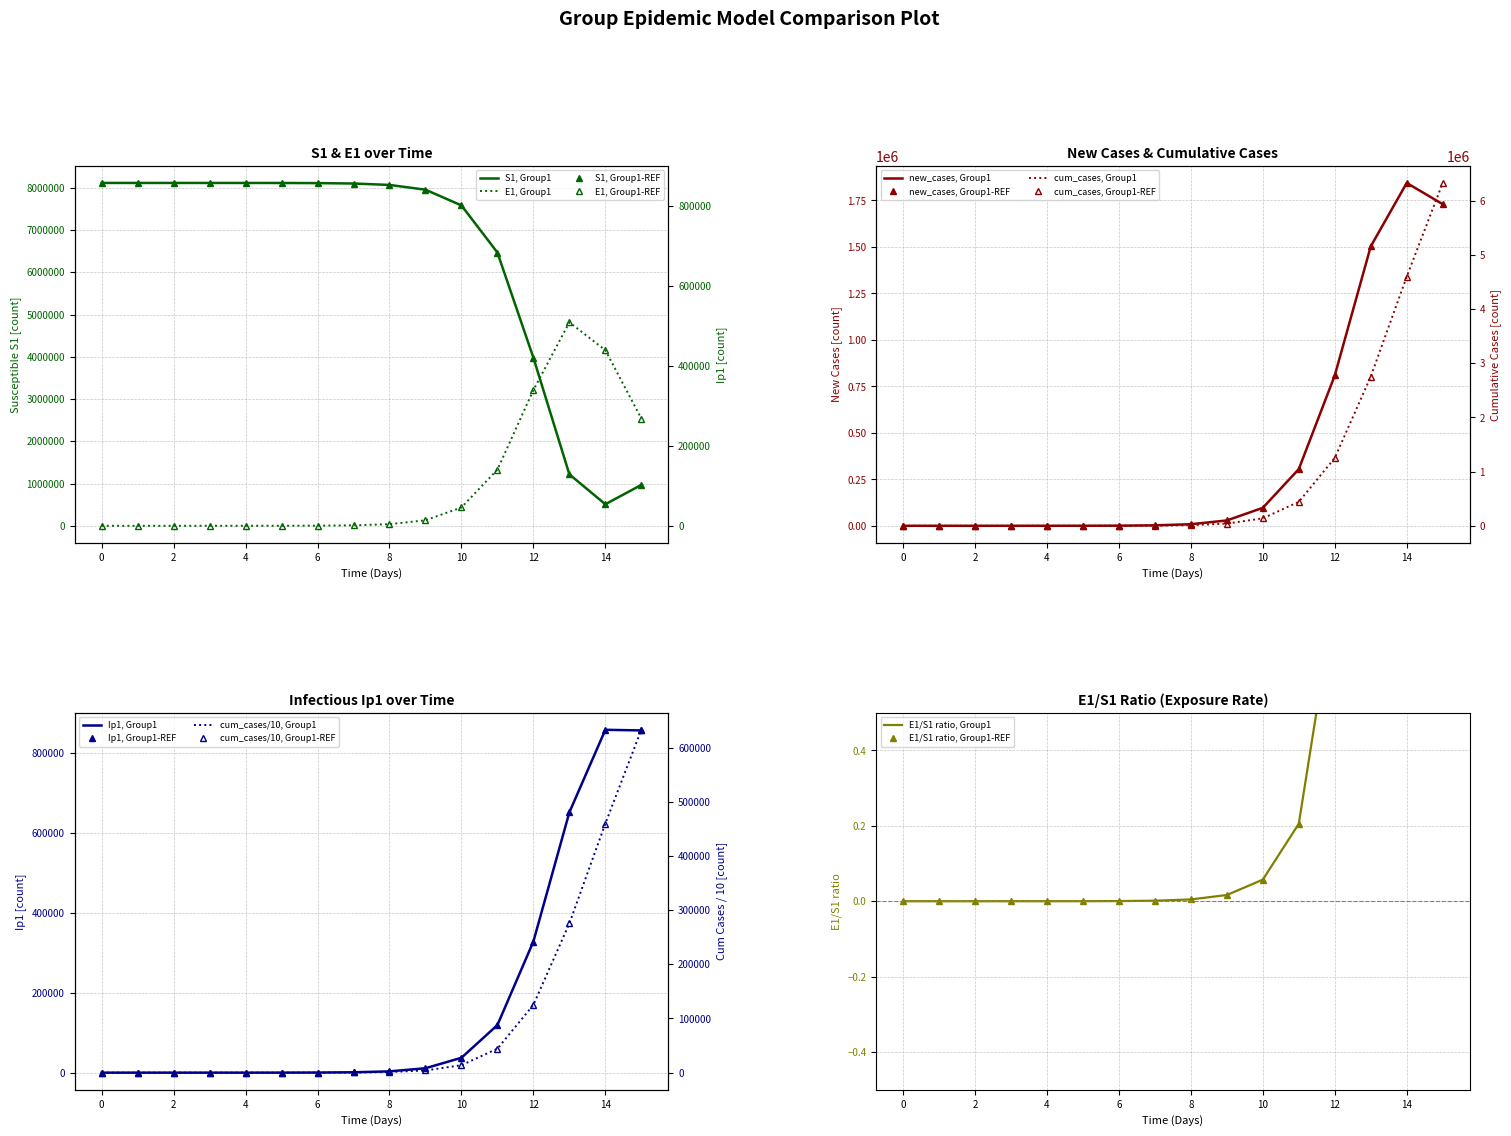

Which series has the largest range (max minus min)?

S1